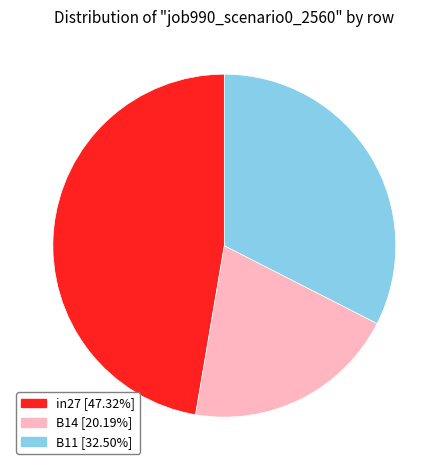

How many slices are in this pie chart?

3